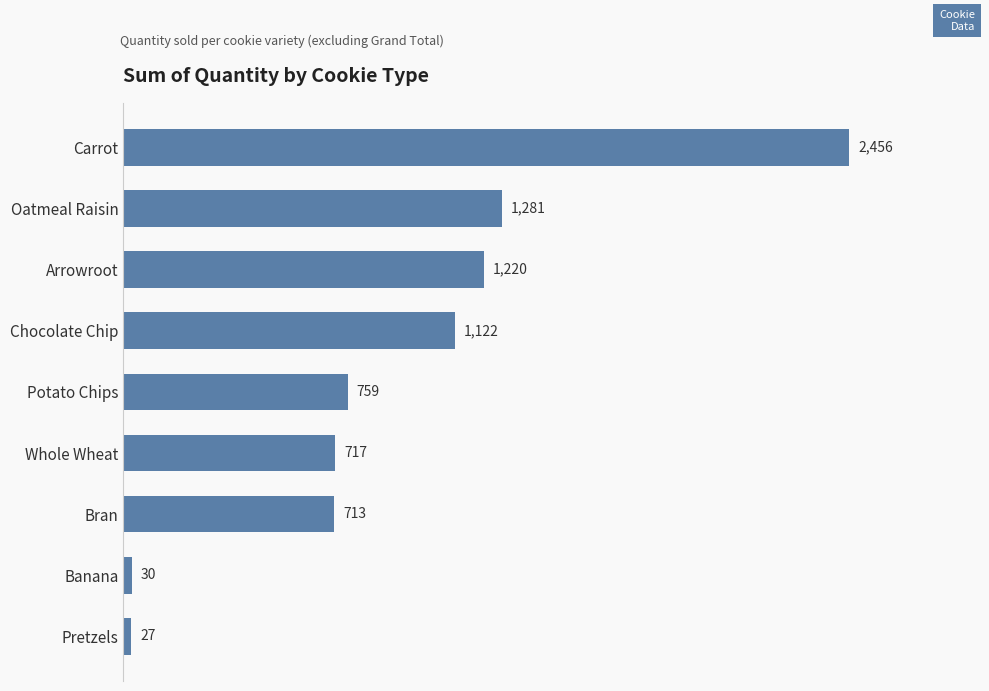

What is the value of the 2nd bar from the top?

1281